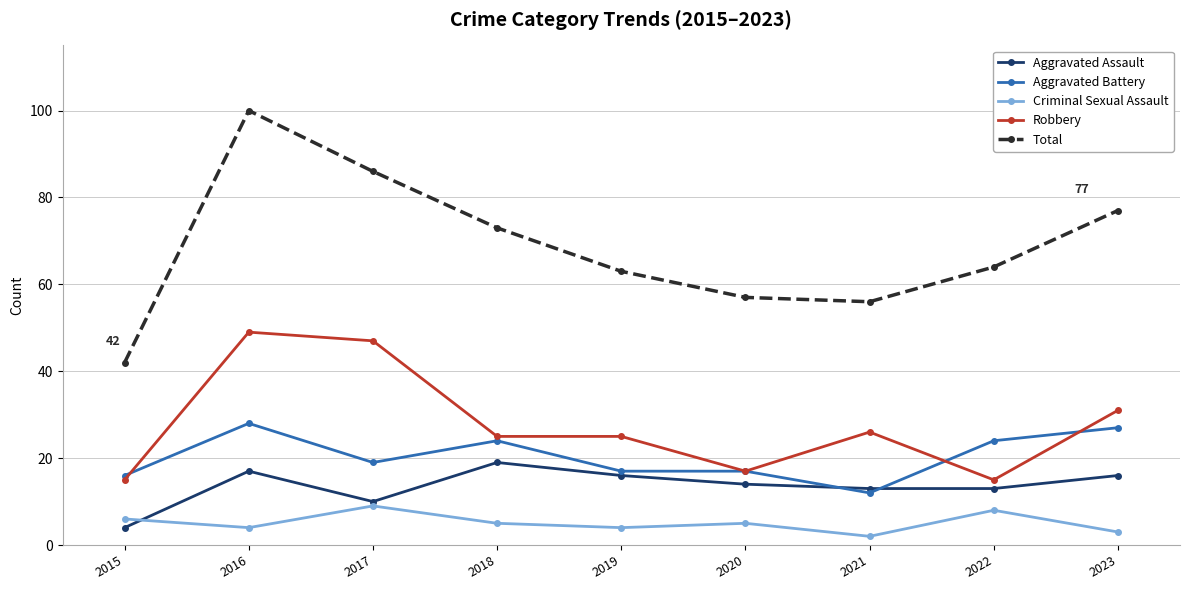

What is the maximum value for Total?

100